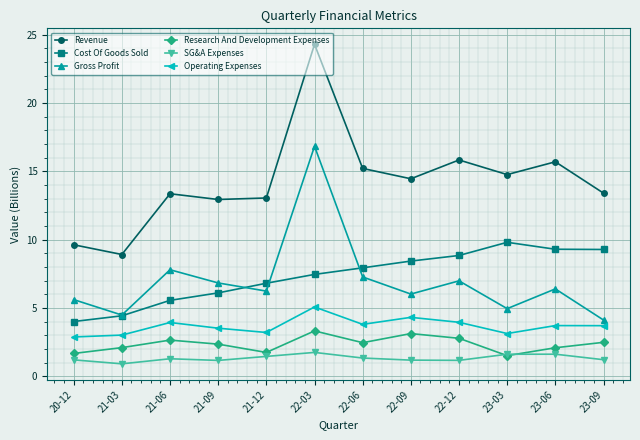

True or false: Operating Expenses has a value of 1.9 at 22-12.

False